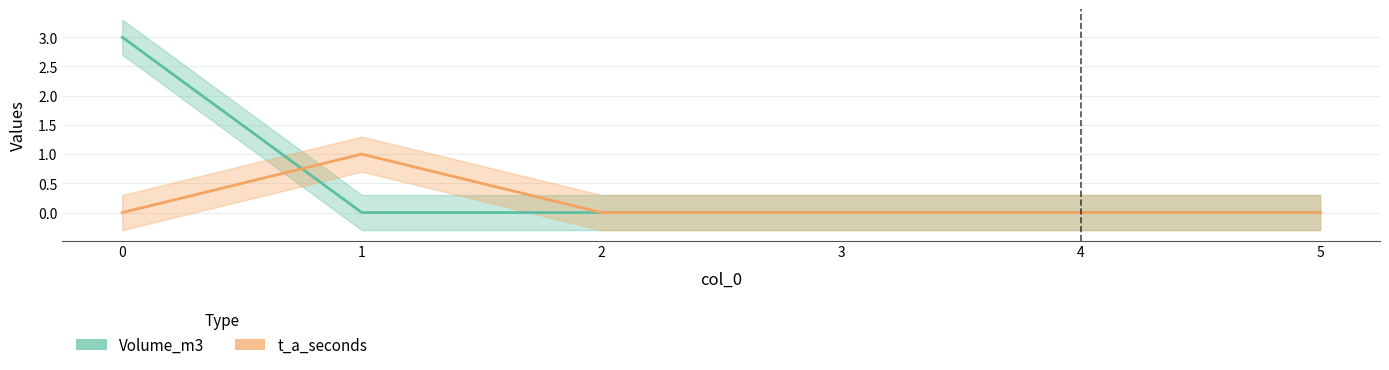

Reading left to right, extract all data points from this chart.

Volume_m3: 3	0	0	0	0	0
t_a_seconds: 0	1	0	0	0	0